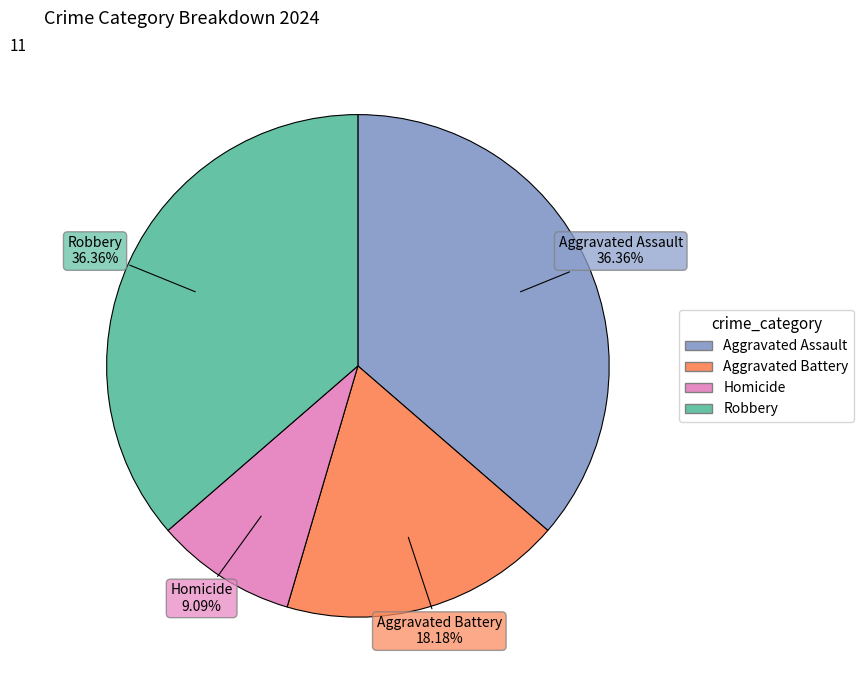

Which slice is the smallest?

Homicide